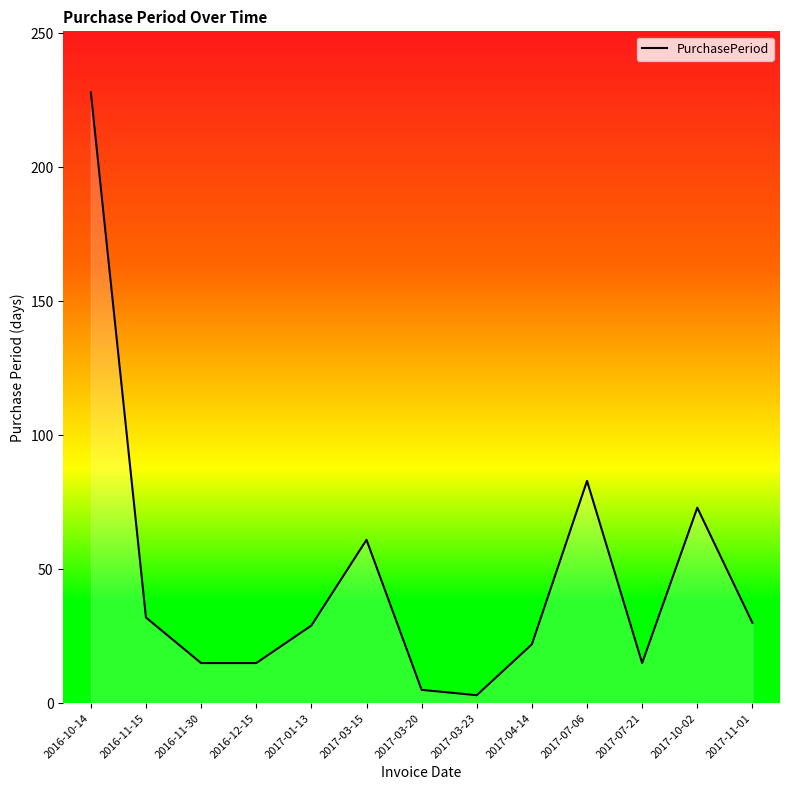

The chart shows a value of 16 at 2017-01-13. True or false?

False